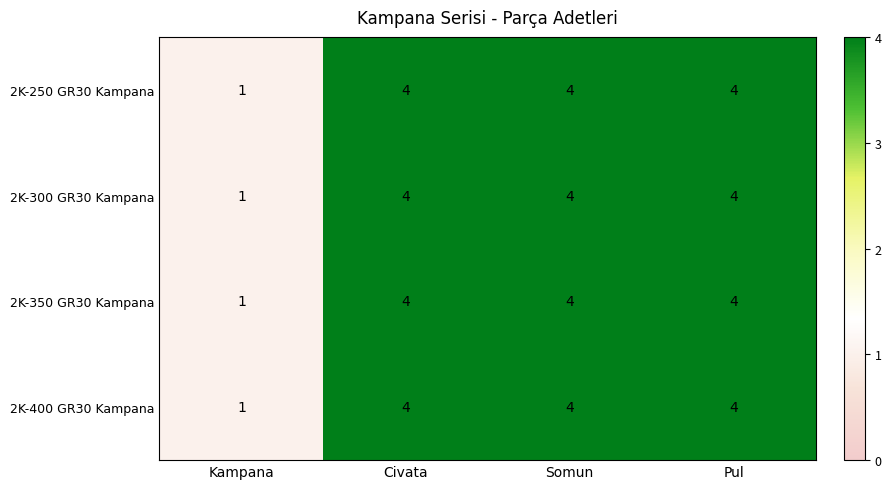

Count the number of categories in the chart.

4